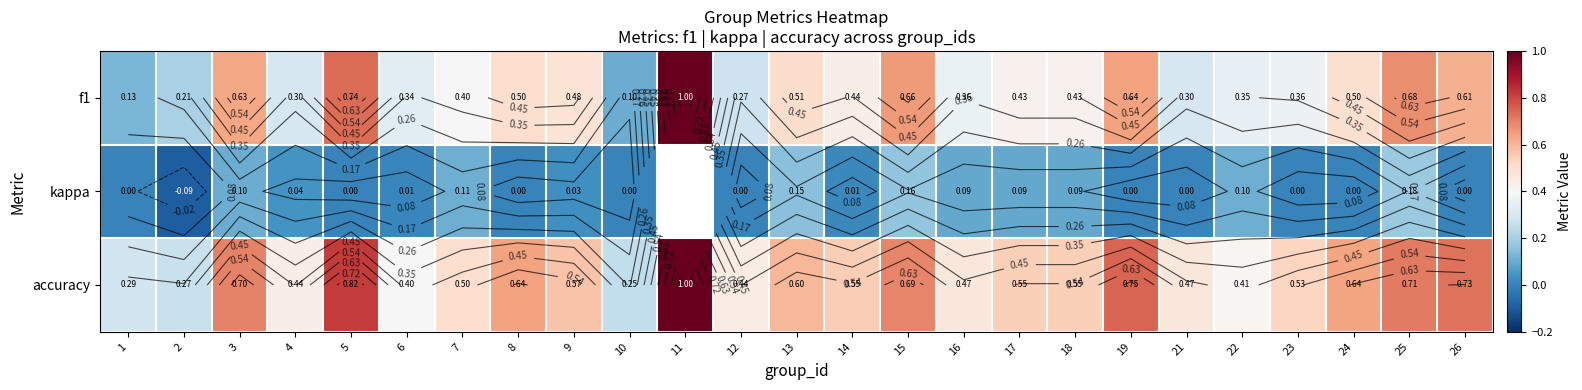

What is the sum of all accuracy values?

13.9